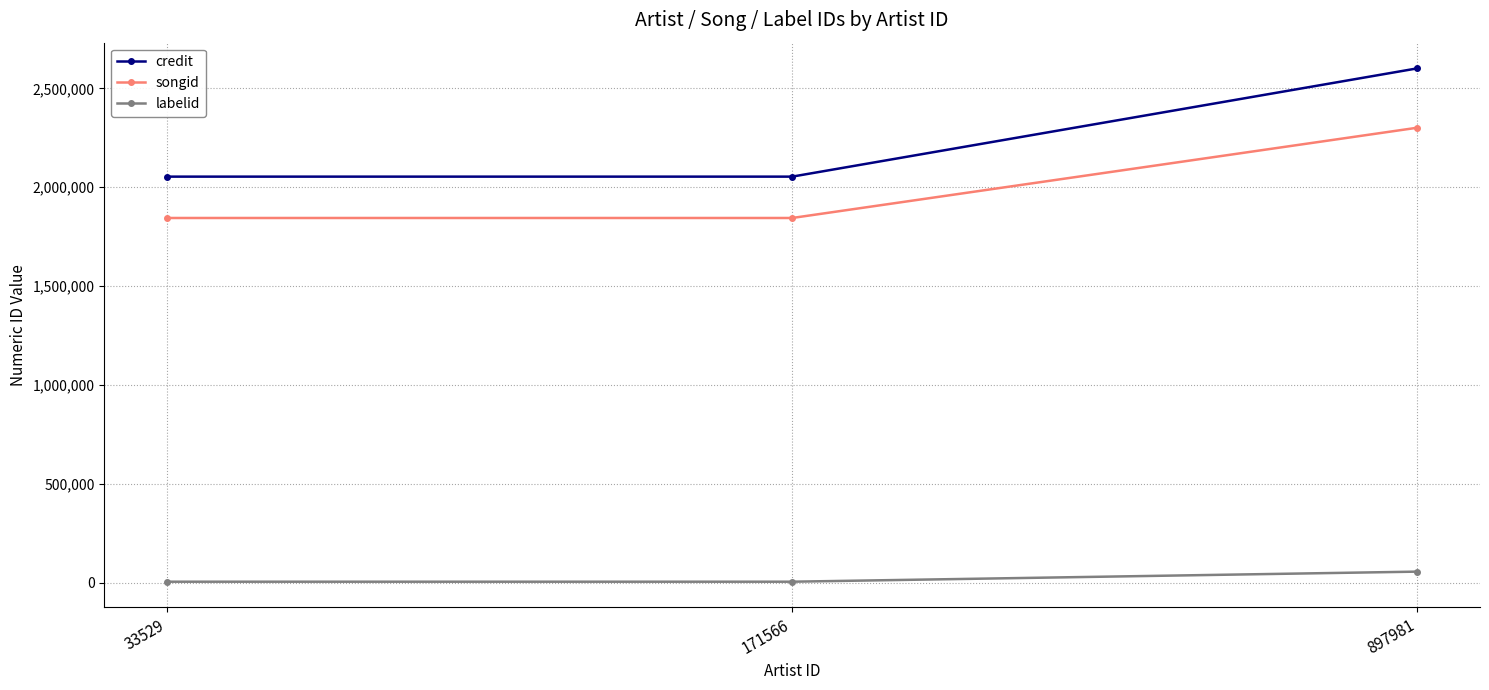

Rank the series at 897981 from lowest to highest value.

labelid, songid, credit